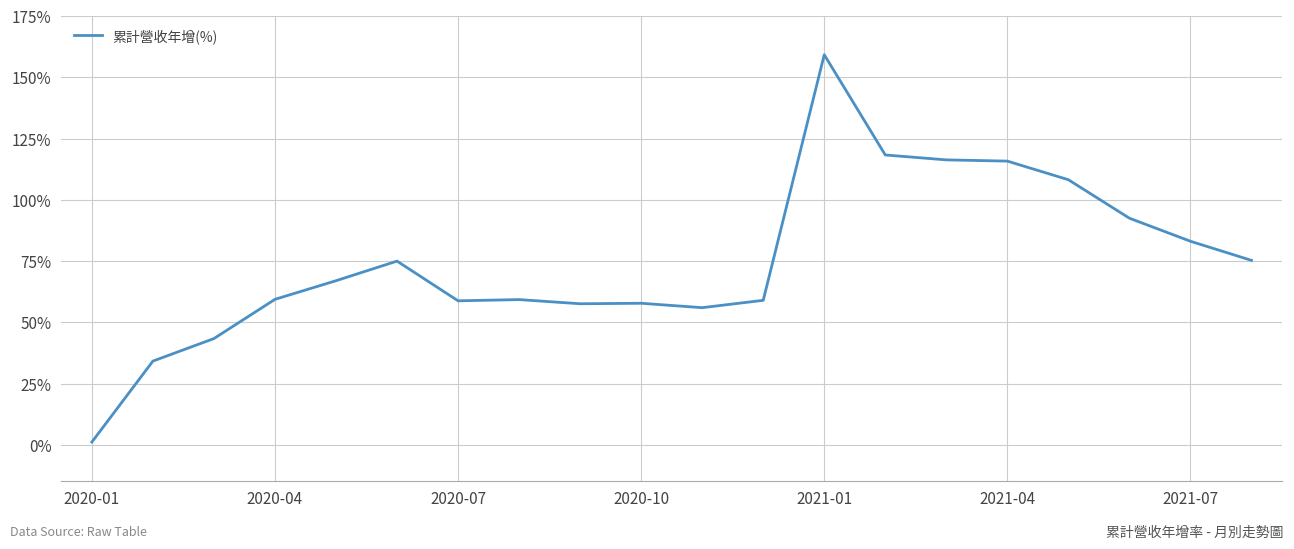

What is the maximum value shown in the chart?

159.2